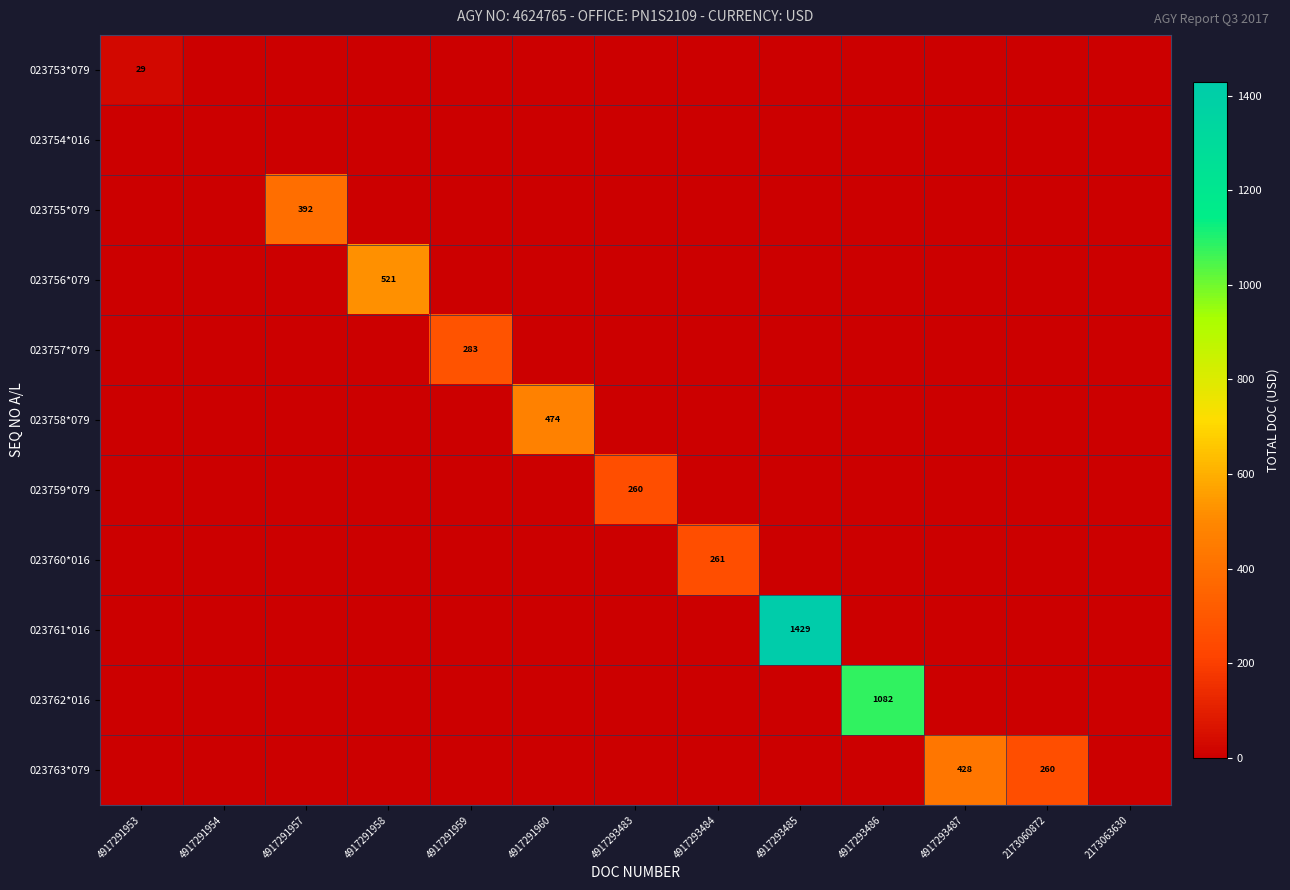

Is it true that 023755*079 equals 0.0 at 4917291958?

True